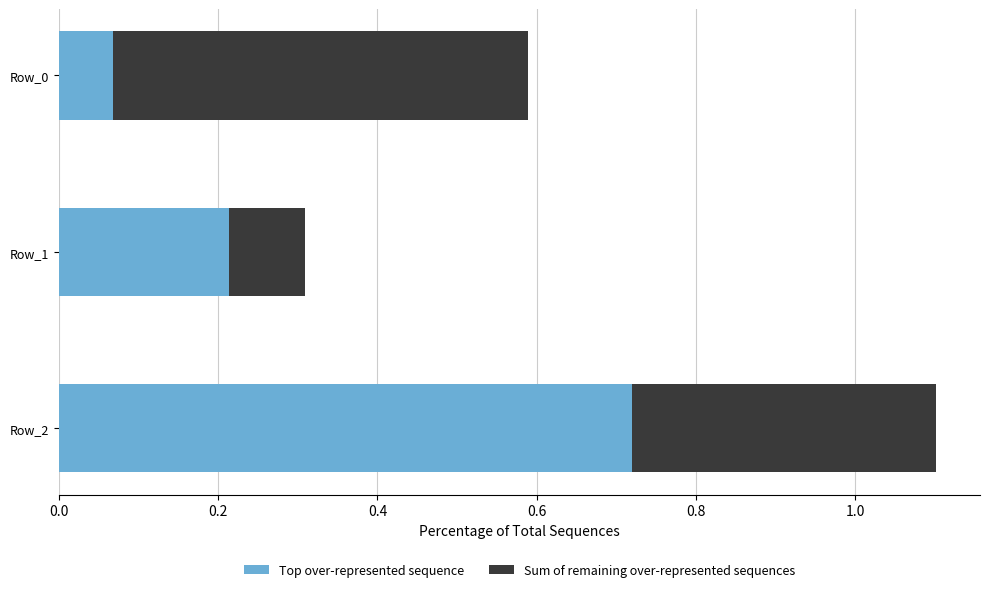

How many Top over-represented sequence values are between 0 and 1?

3